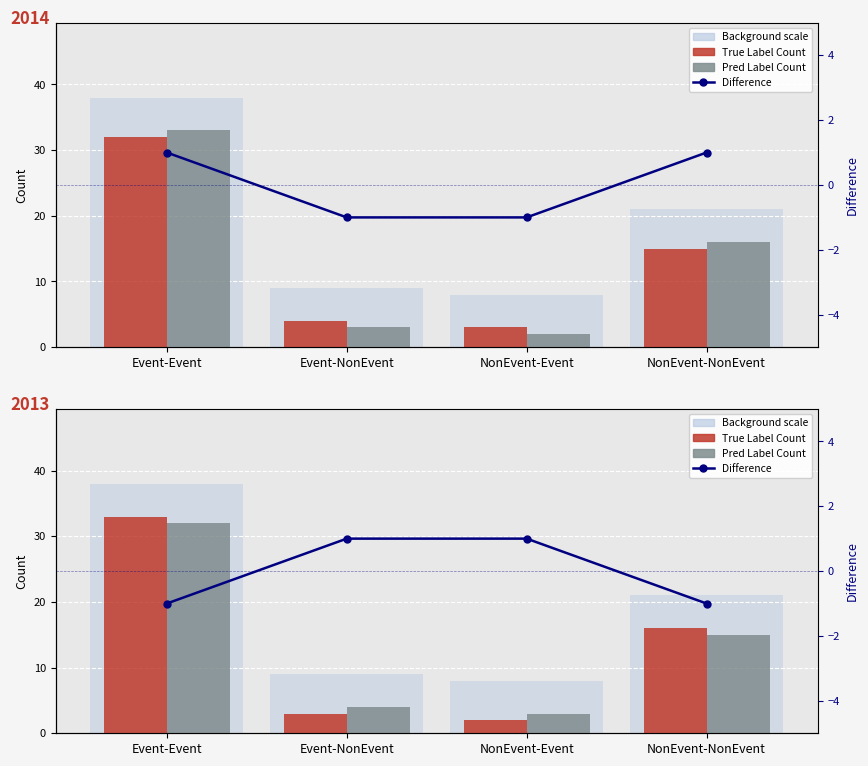

How many bars are there in each group?

3